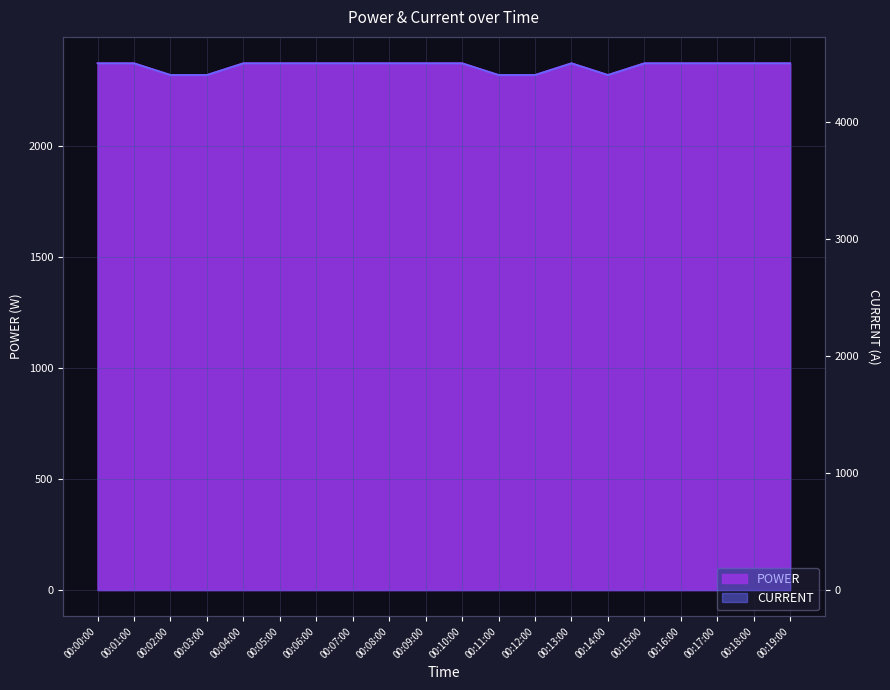

How many interior local valleys does the POWER series have?

1